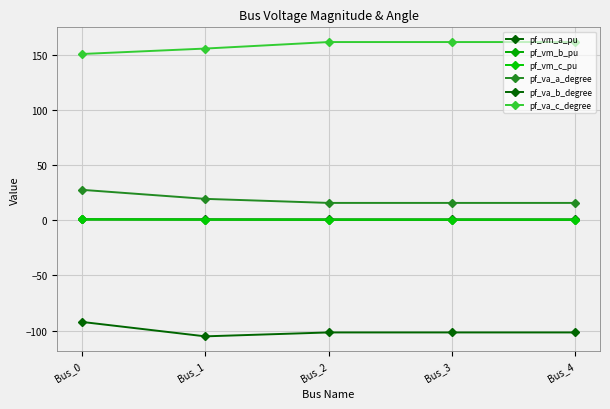

Is it true that pf_vm_a_pu equals 0.6 at Bus_4?

False